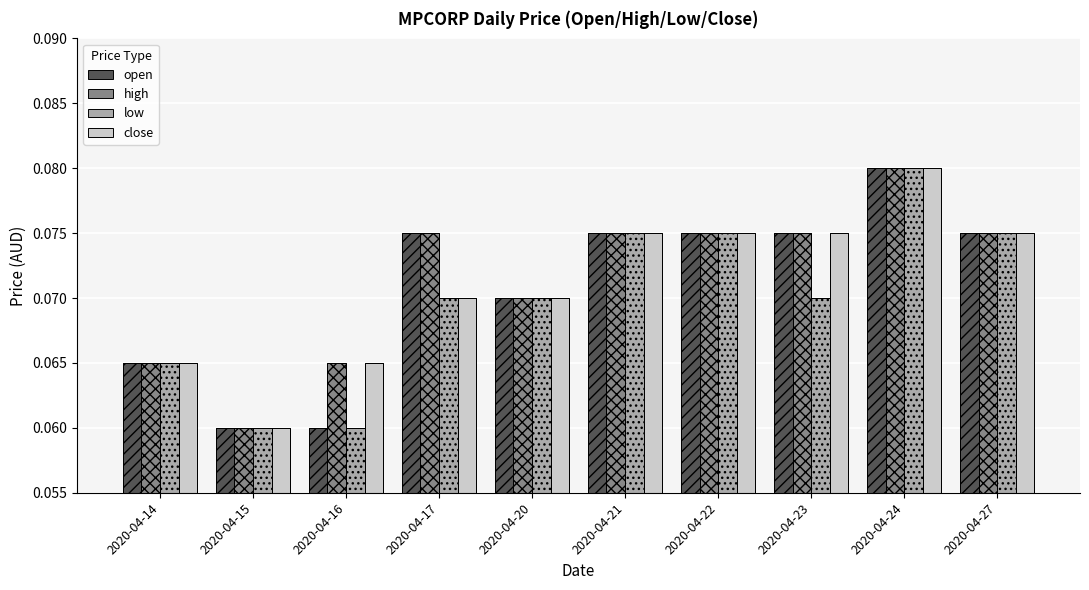

What are all the series names shown in the legend?

open, high, low, close